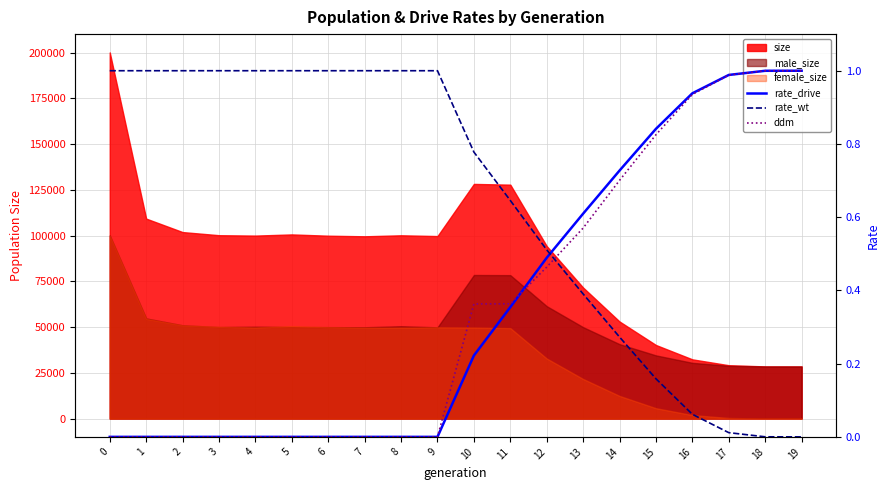

True or false: ddm and rate_drive intersect in this chart.

True